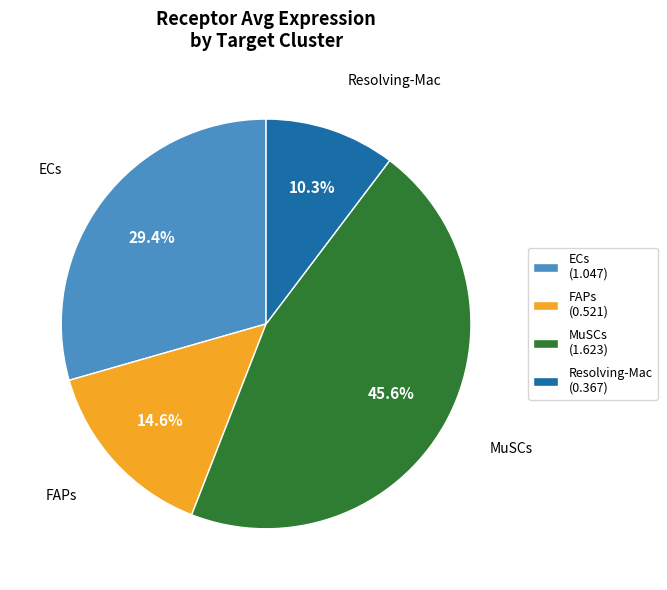

How many slices are in this pie chart?

4